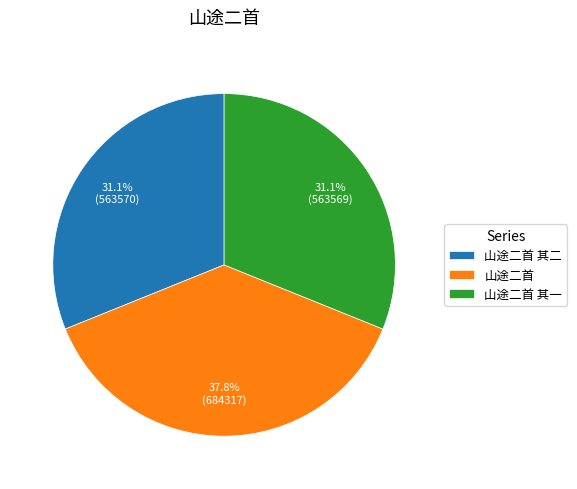

What percentage is the 山途二首 其二 slice, to the nearest percent?

31%